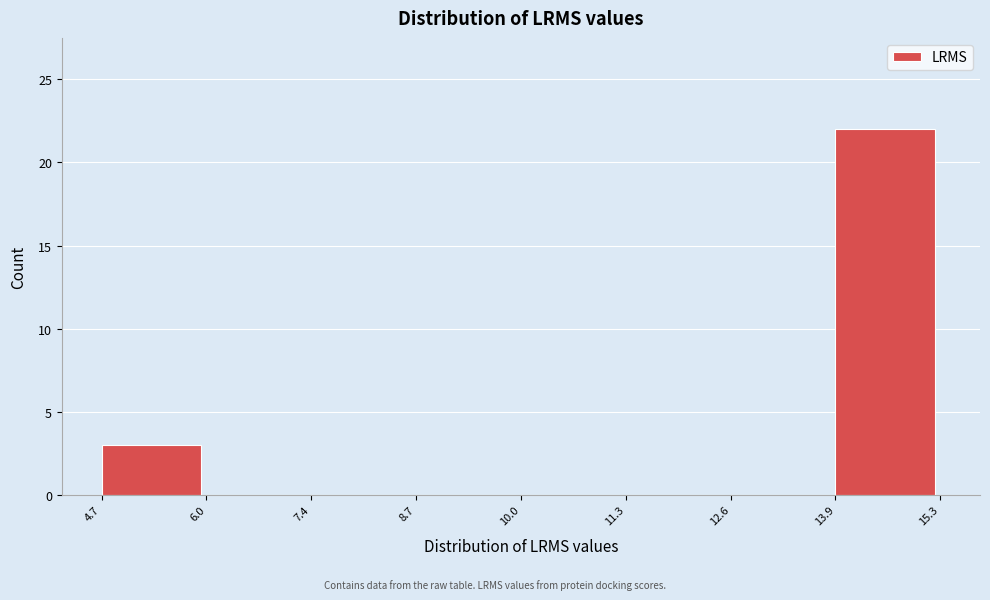

How tall is the bar that spans 13.9 to 15.3 on the x-axis? The values are not printed on the chart, so give them approximately, as read against the axis.

22